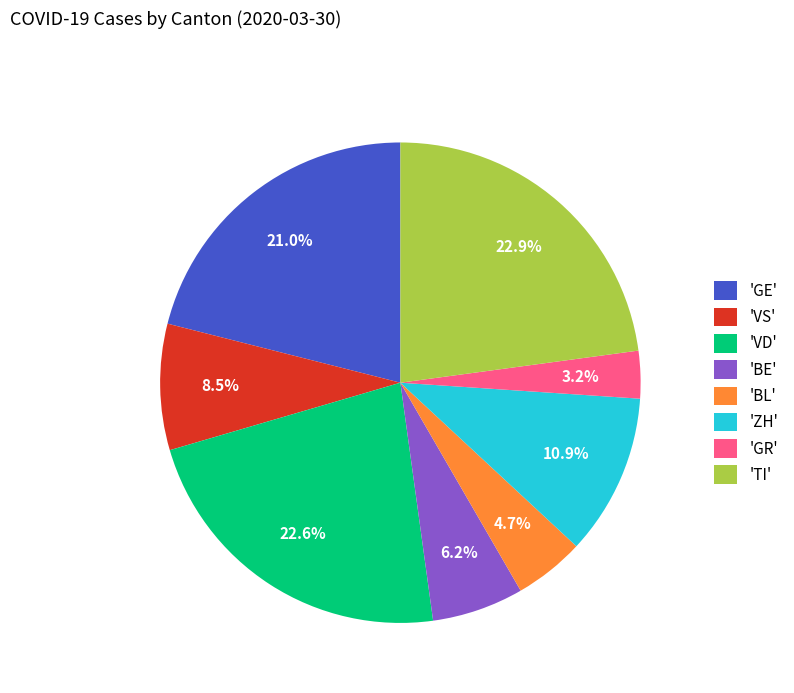

Which slice is the smallest?

'GR'